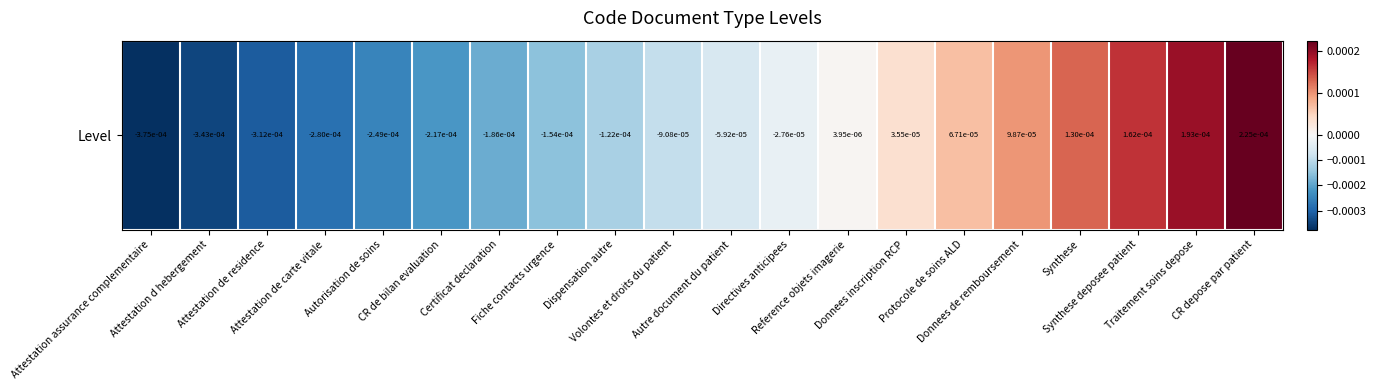

How many values are above zero?

8